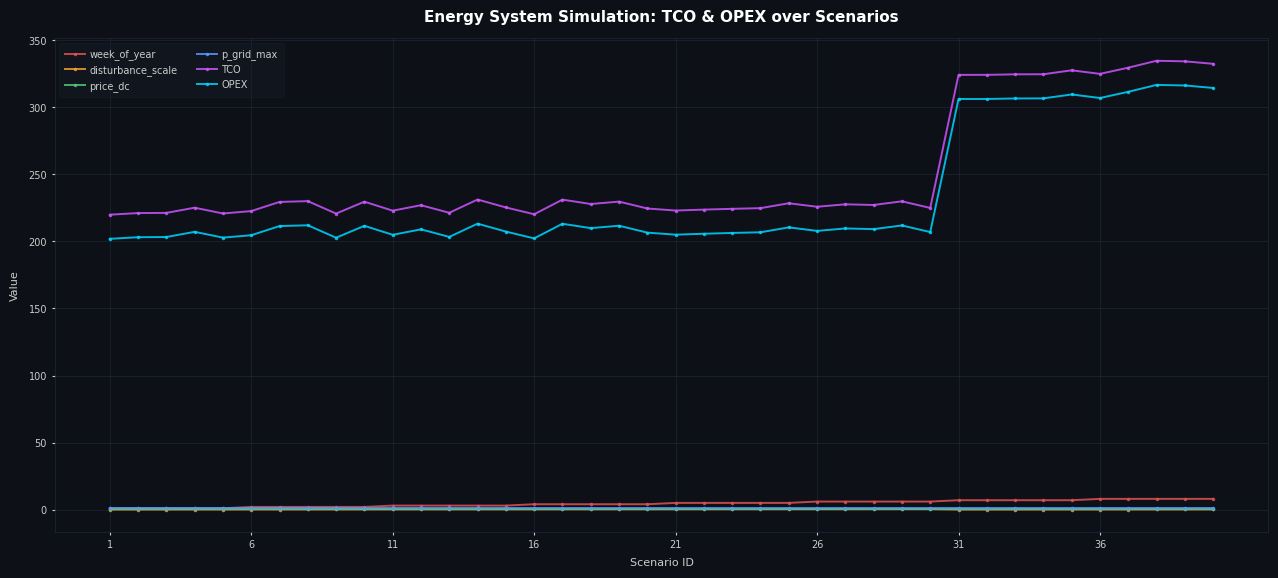

What is the value of the TCO point at the 34th from the left?

324.7